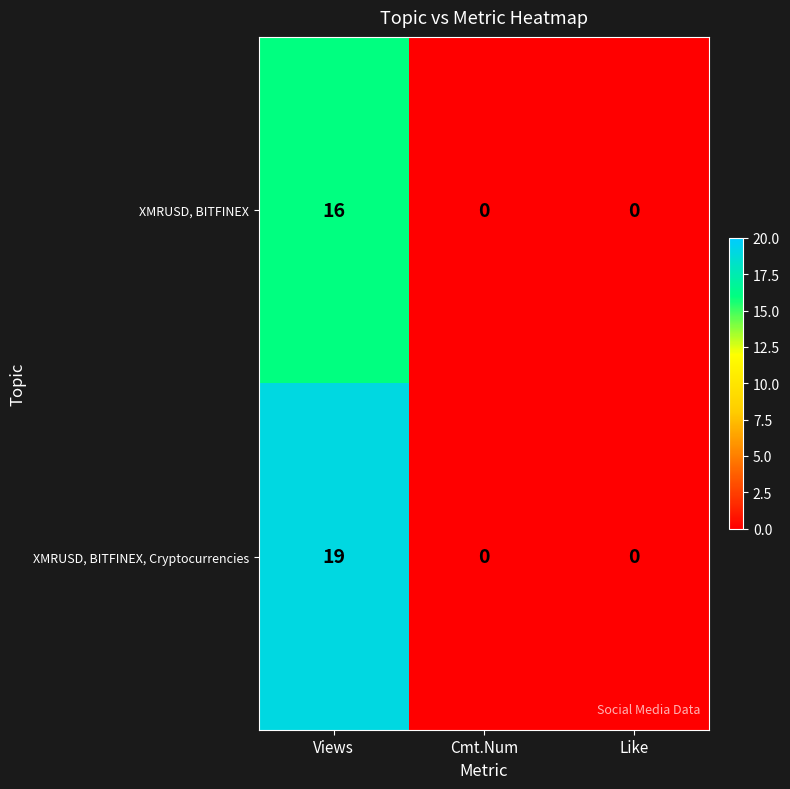

What is the total value across all series at Views?

35